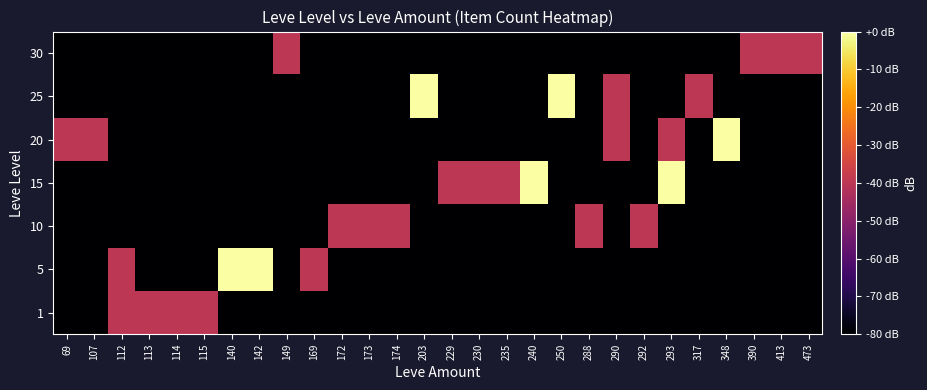

What is the spread (max minus min) of values at 115?

40